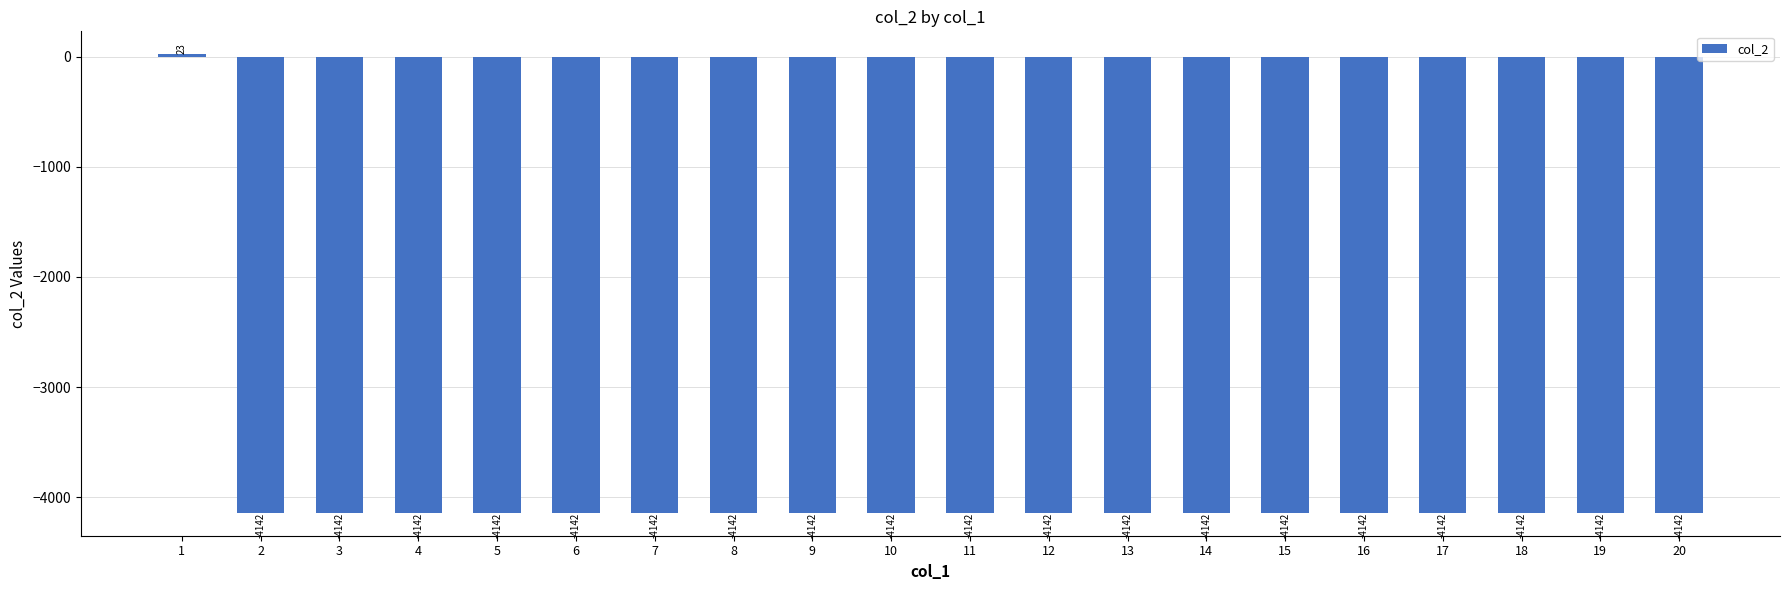

What is the maximum value shown in the chart?

23